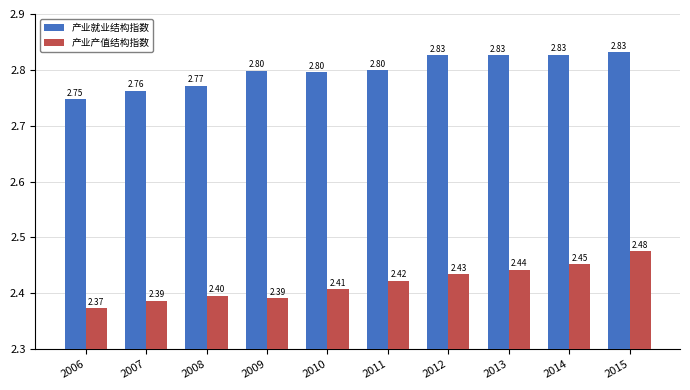

Are the bars grouped side by side (vs. stacked)?

Yes